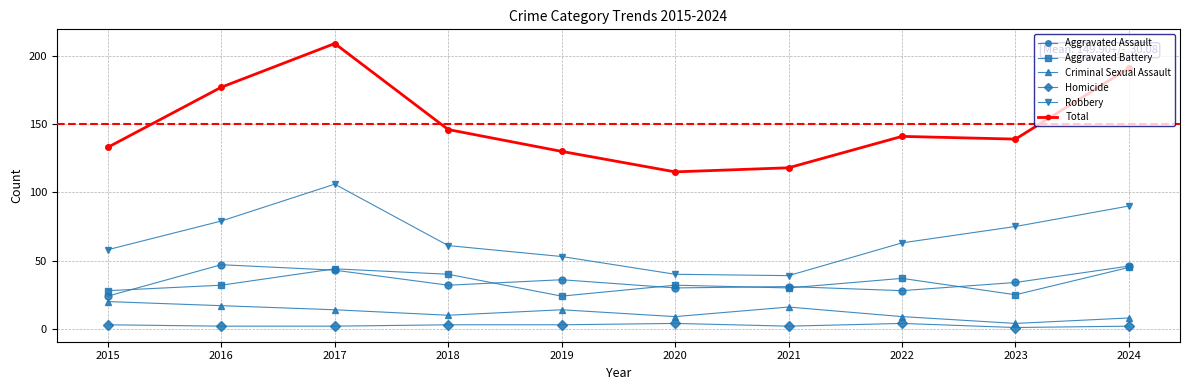

Which series has the largest range (max minus min)?

Total